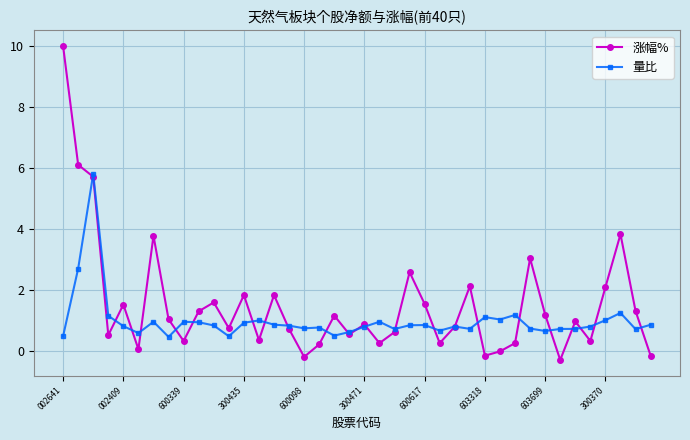

In 量比, how many points are higher than both neighbors (excluding endpoints)?

11